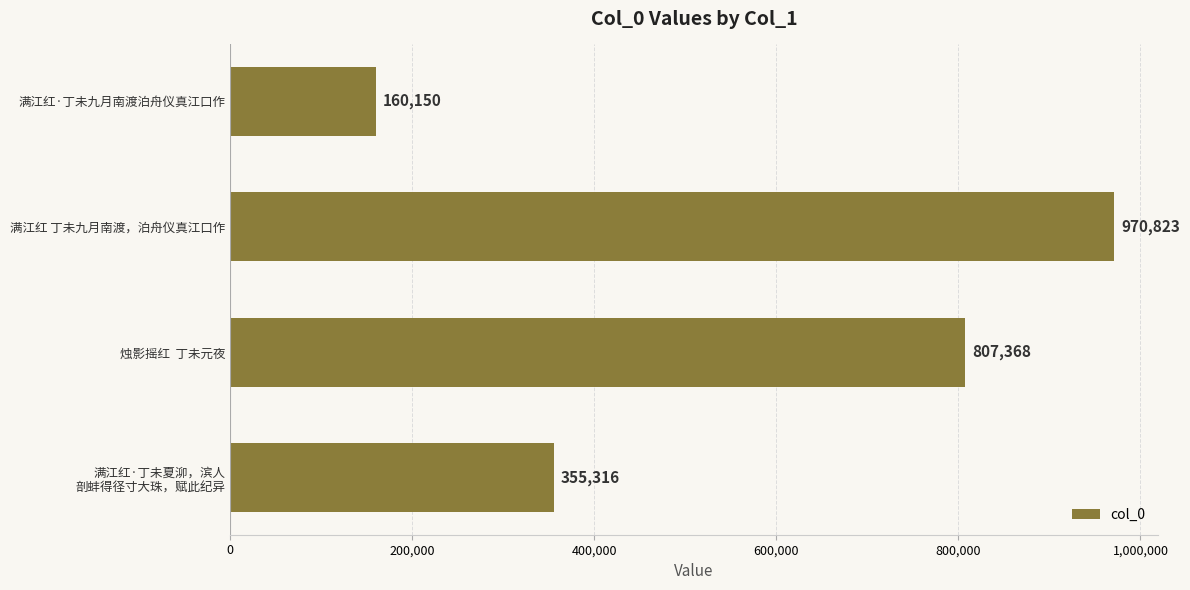

The value at 烛影摇红  丁未元夜 is 807368. True or false?

True